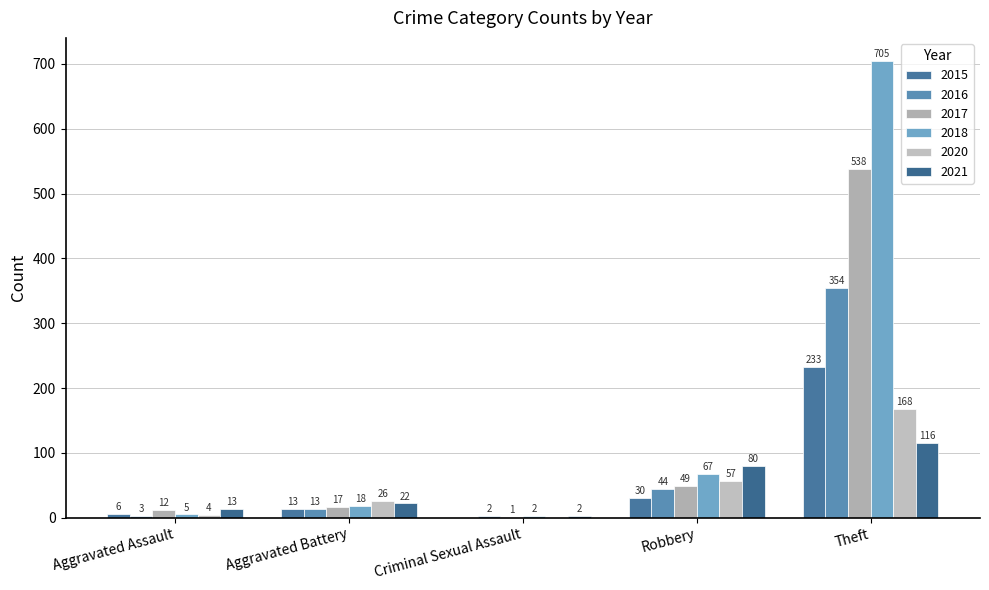

How many series are shown in this chart?

6